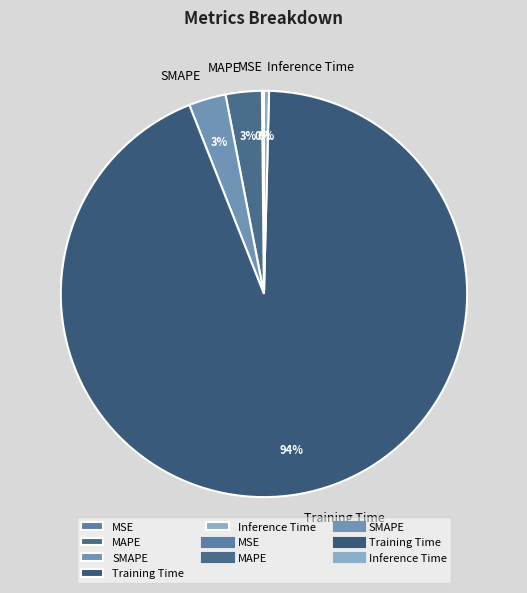

Combined, do Inference Time and SMAPE account for over 50%?

No